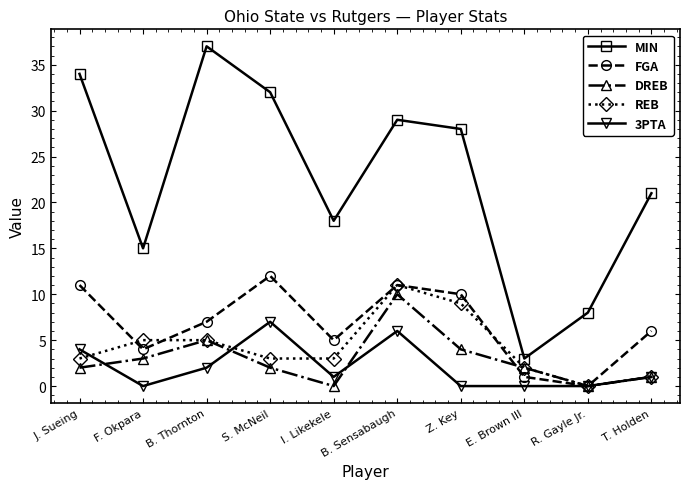

What is the difference between the maximum and minimum values in the REB series?

11